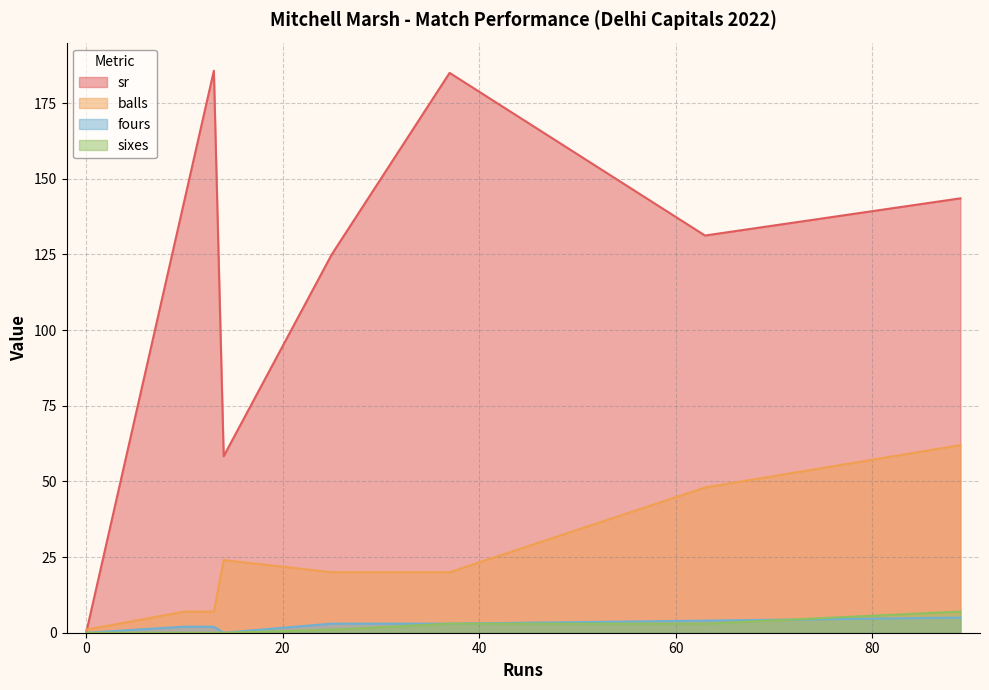

What position from the right is 10?

7